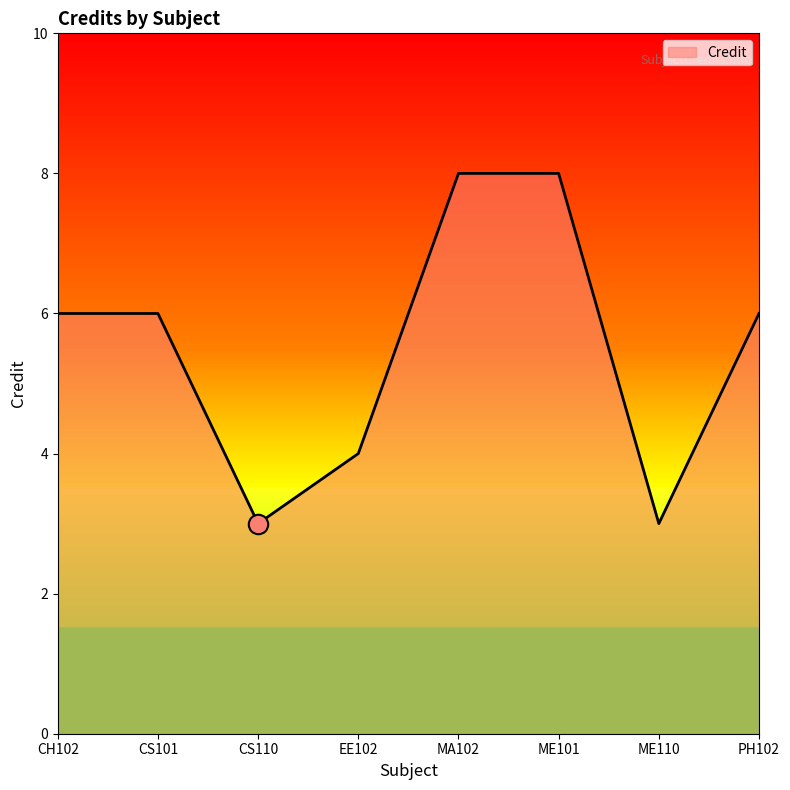

What is the minimum value shown in the chart?

3